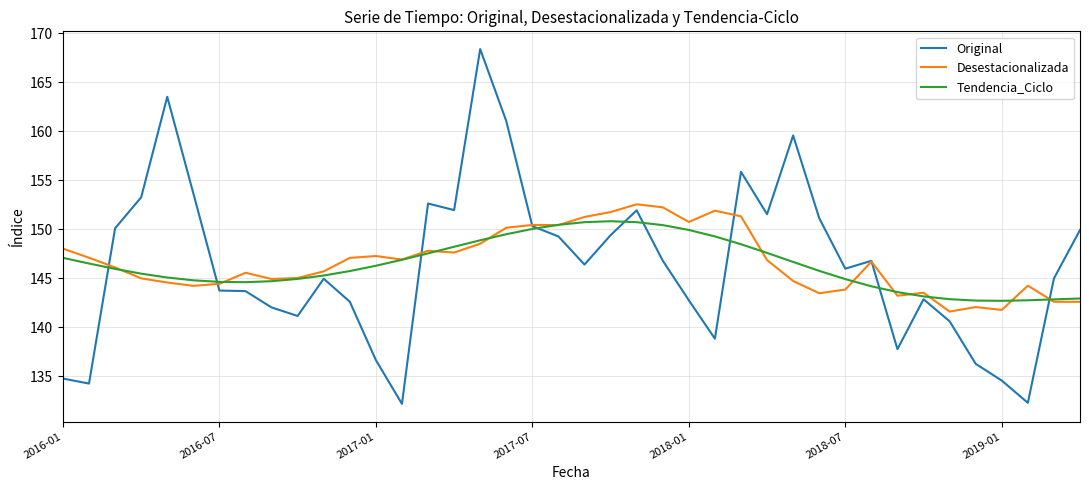

What is the average value of the Original series?

146.4